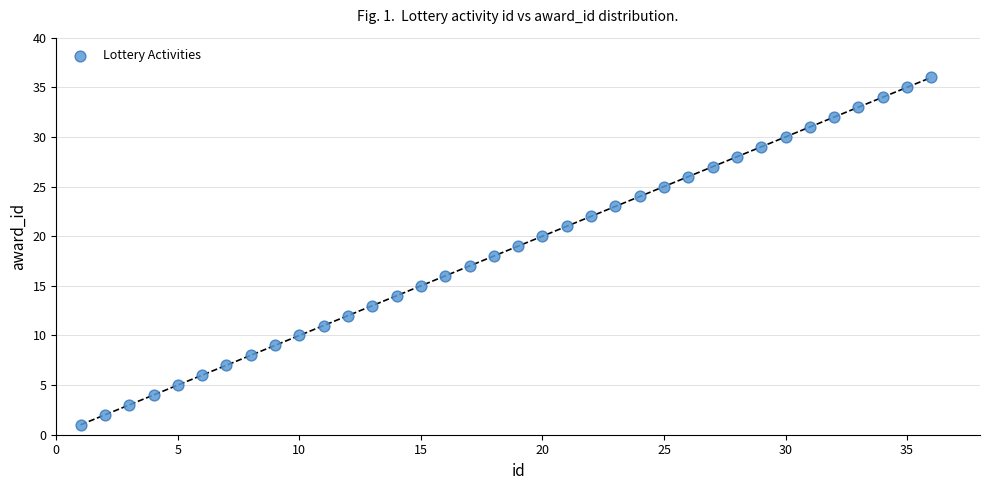

What is the range of X values (max minus min)?

35